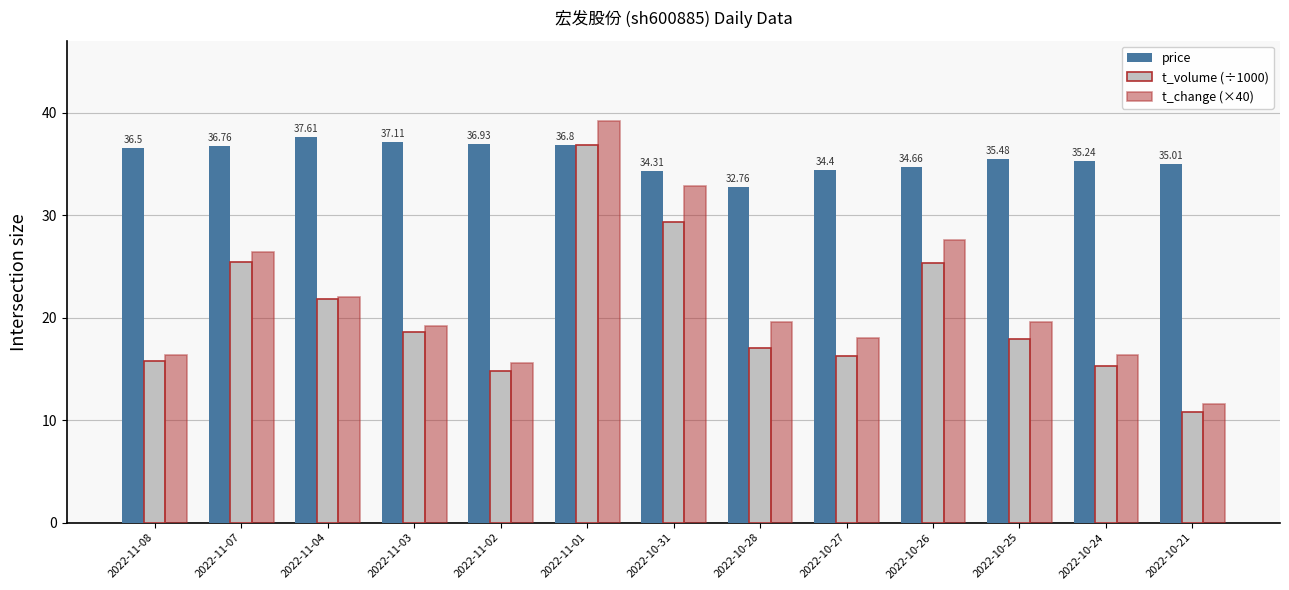

What is the minimum value shown in the chart?

10.8